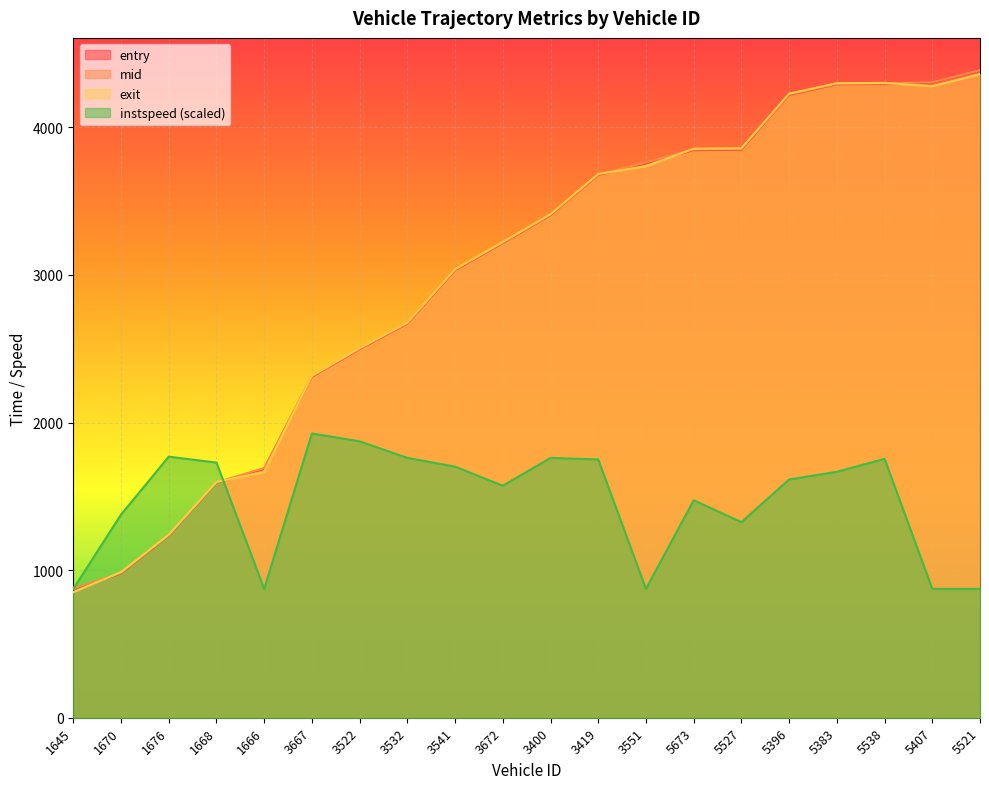

What is the smallest value displayed?

850.0